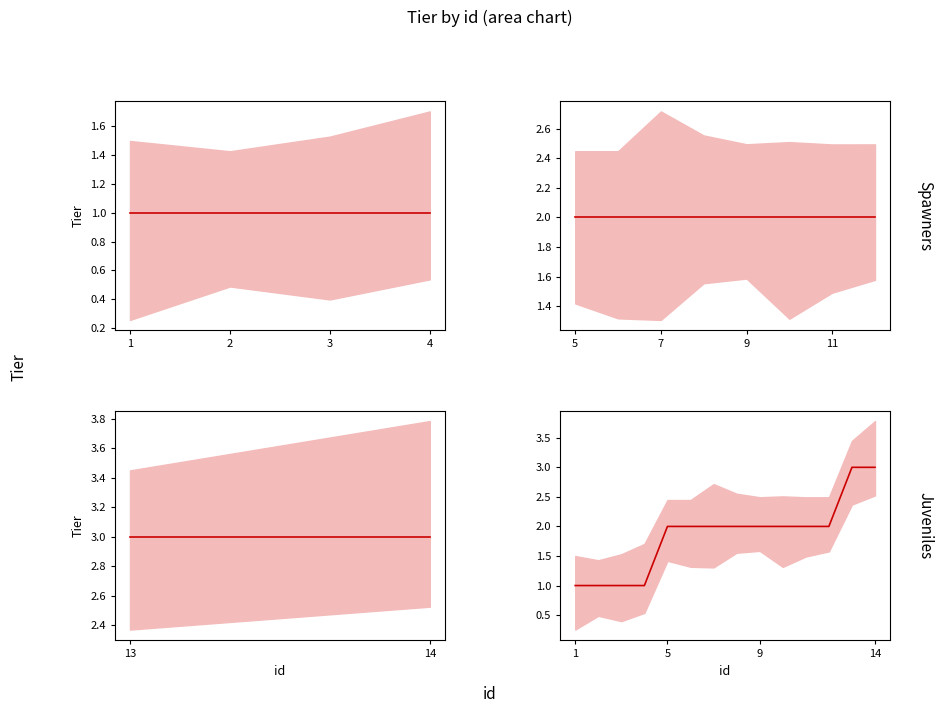

What is the difference between the maximum and minimum values?

2